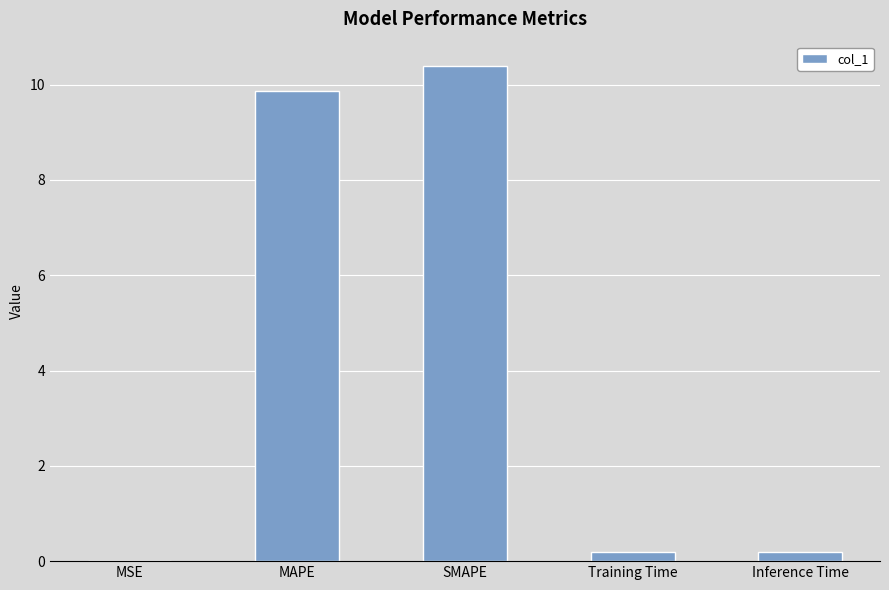

The chart shows a value of 0.0 at MSE. True or false?

True